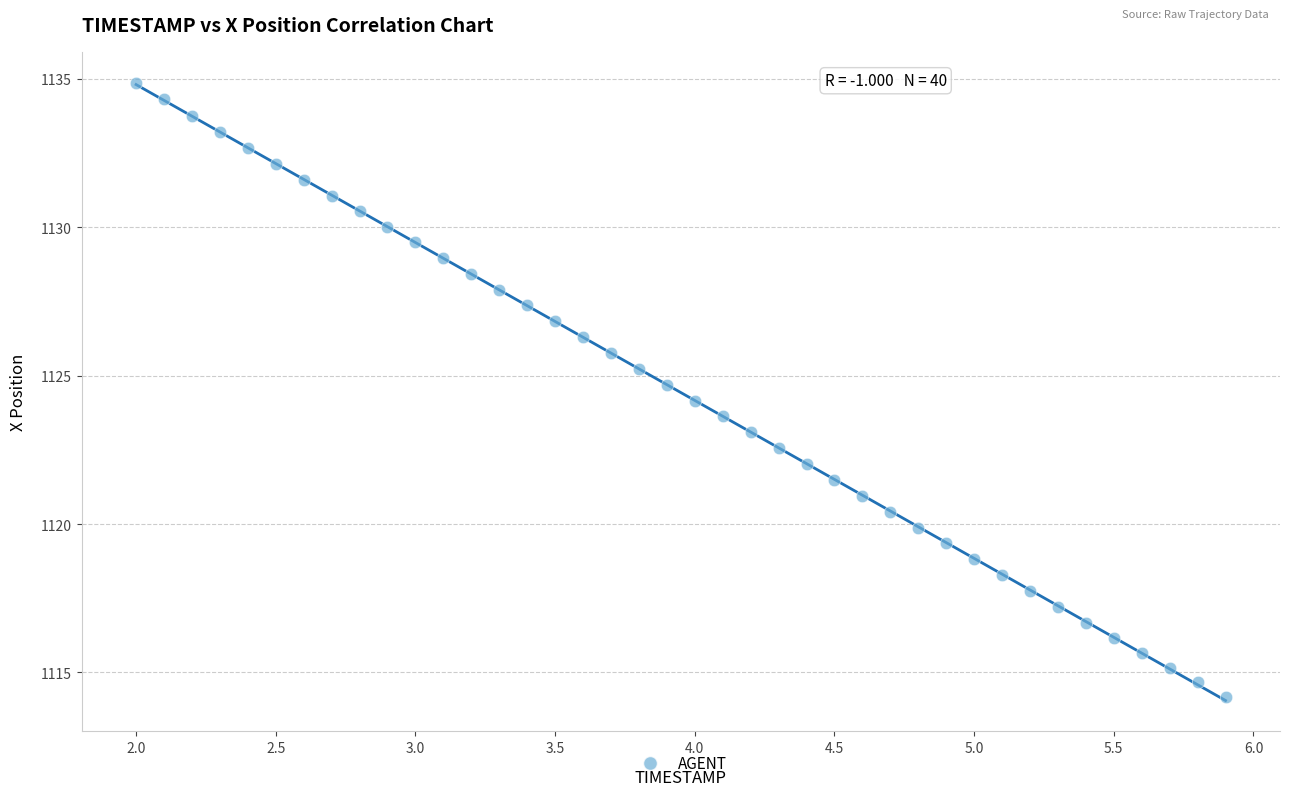

What is the range of X values (max minus min)?

3.9